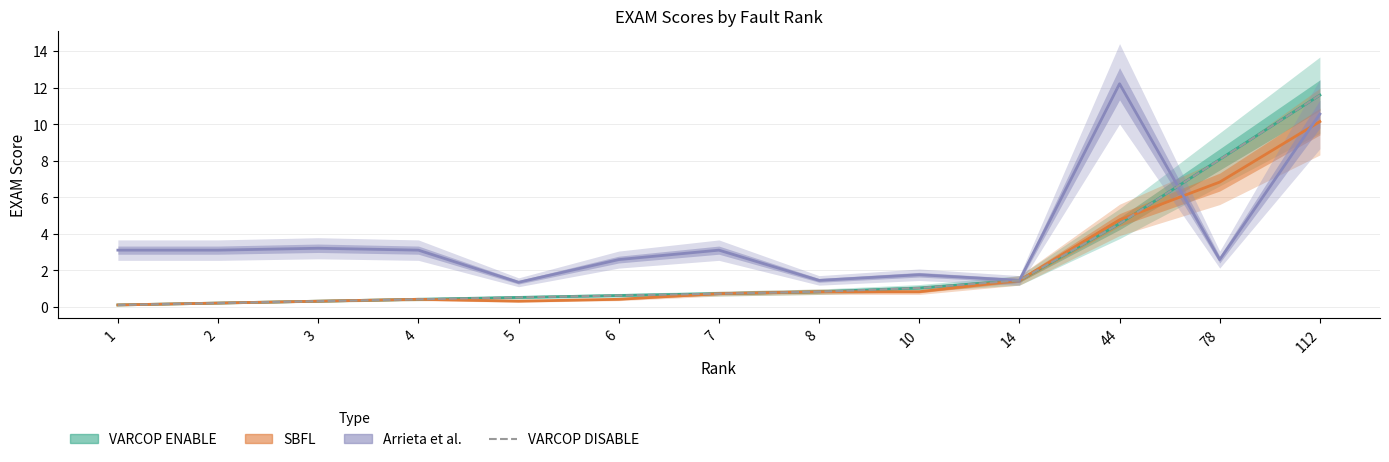

True or false: the data shows 0.6 at 6.

True